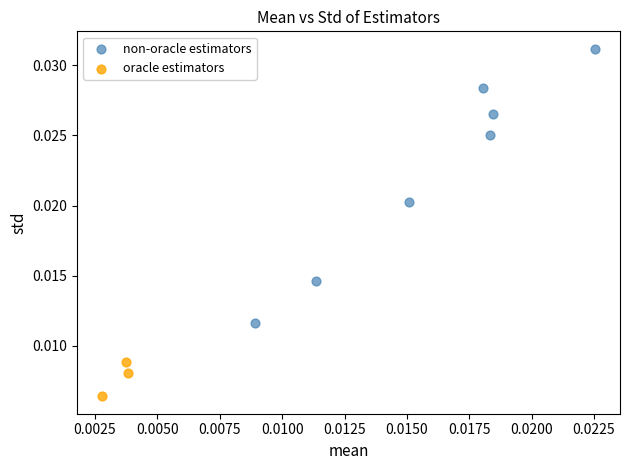

Which series reaches the minimum Y coordinate?

oracle estimators